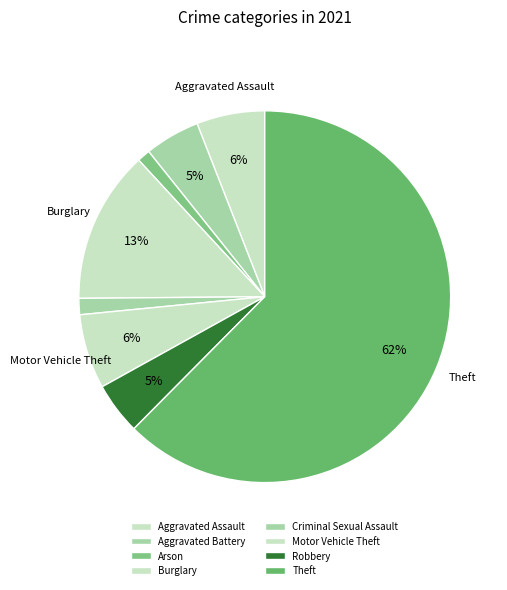

Is it true that Theft is 62% of the pie?

True